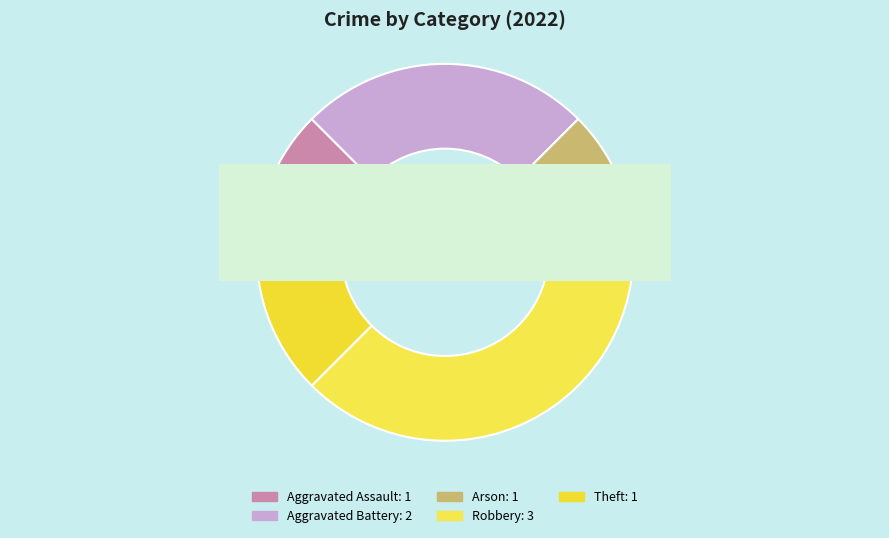

How much of the chart is everything except Aggravated Battery?

75.0%